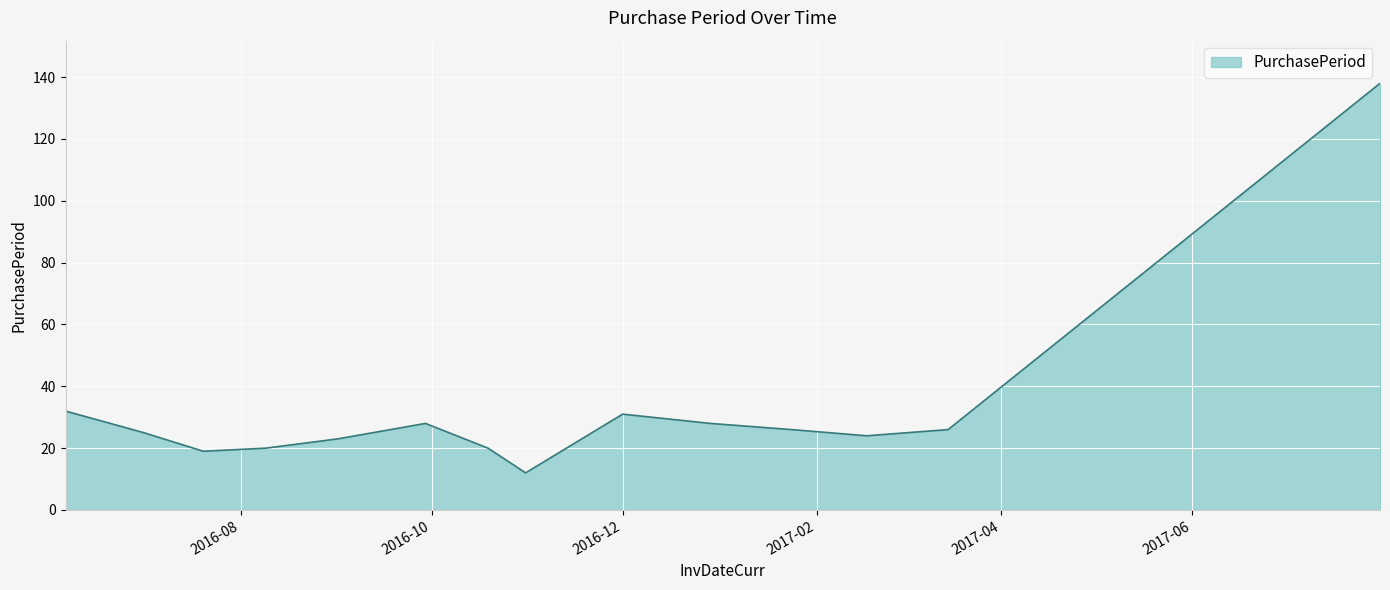

What is the difference between the maximum and minimum values?

126